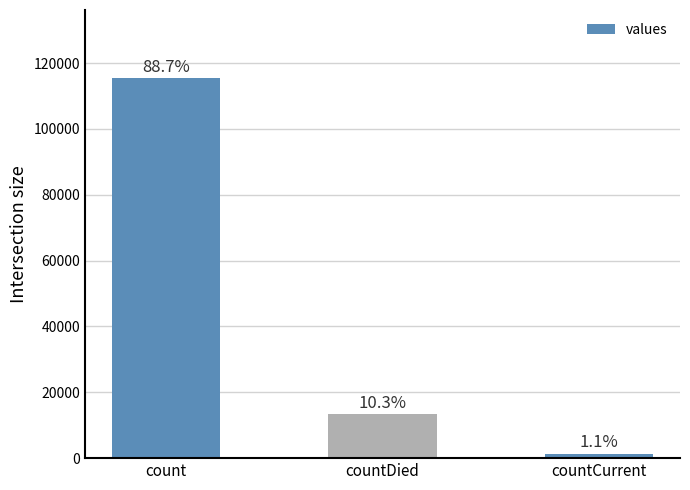

Where is the data nearest to the value 58381?

countDied